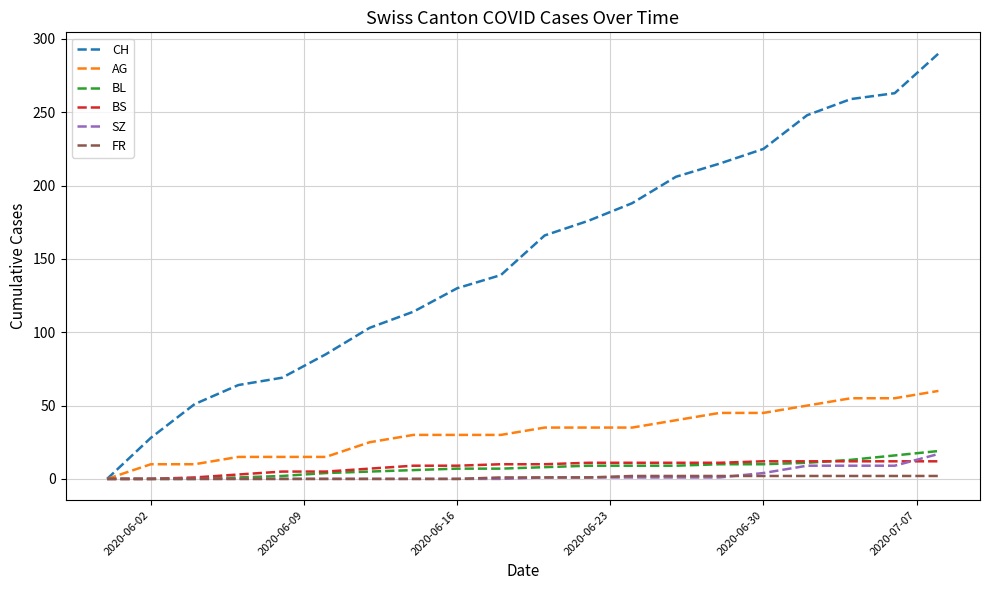

Which series has the largest range (max minus min)?

CH